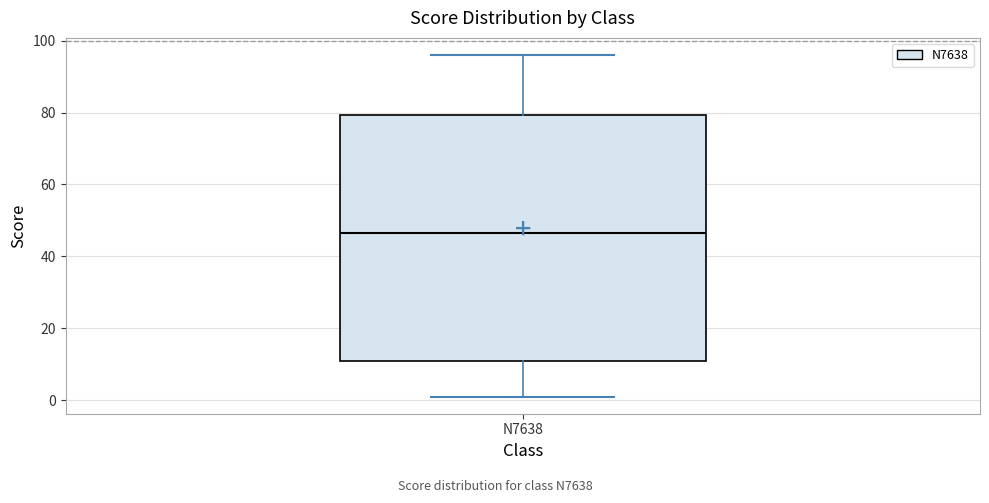

Read this box plot against the y-axis: the position of the median line, the range covered by the box, and the ends of both whiskers. The values are not printed on the chart, so give them approximately, as read against the axis.

median 46, box 12 to 80, whiskers 2 to 96